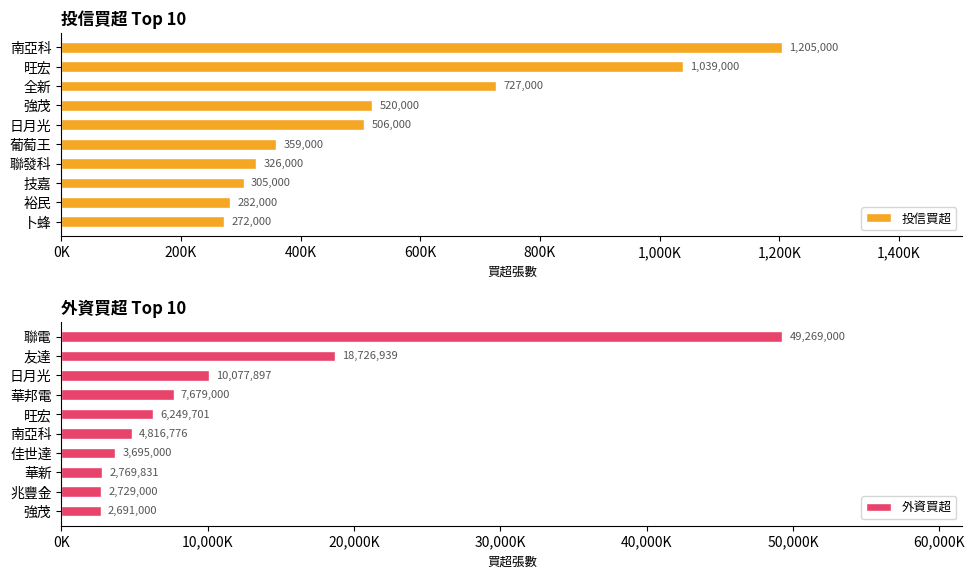

What is the total value across all series at 600K?

8199000